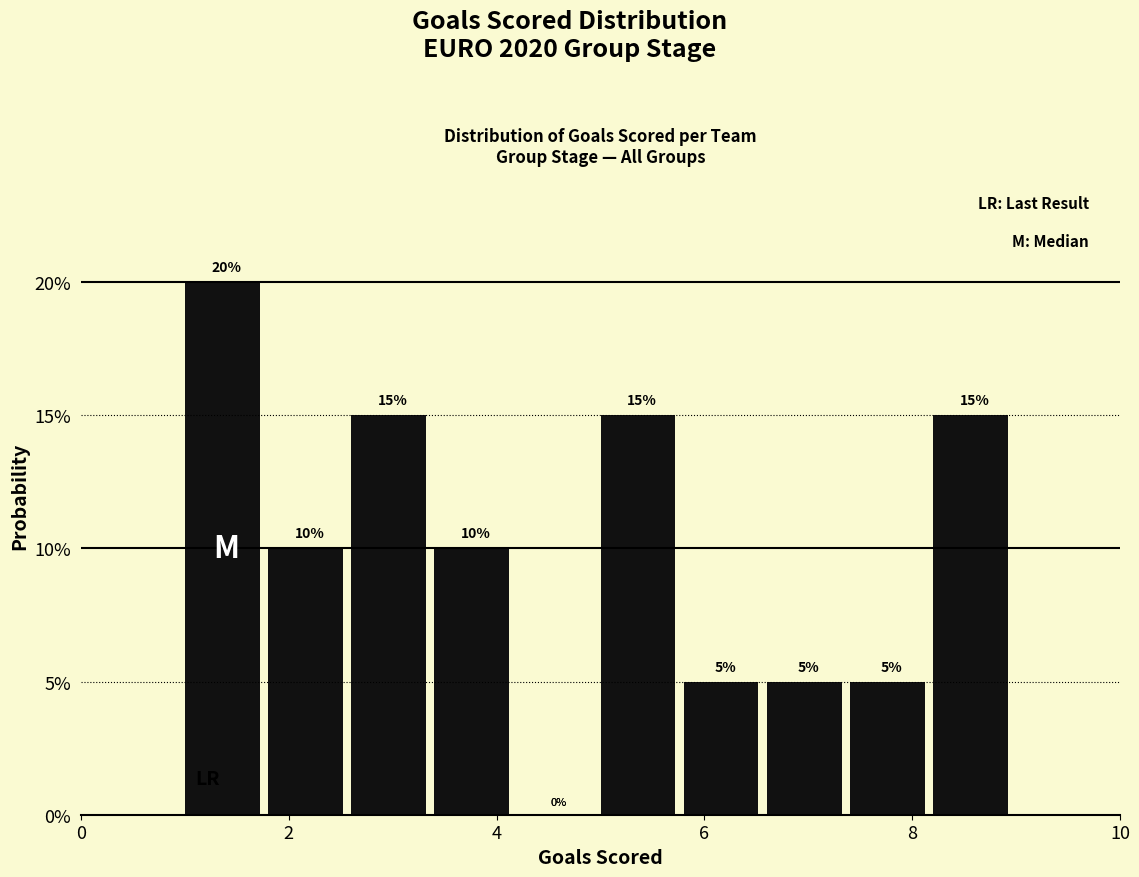

What is the height of the bar covering 1.0 to 1.8 on the x-axis?

20